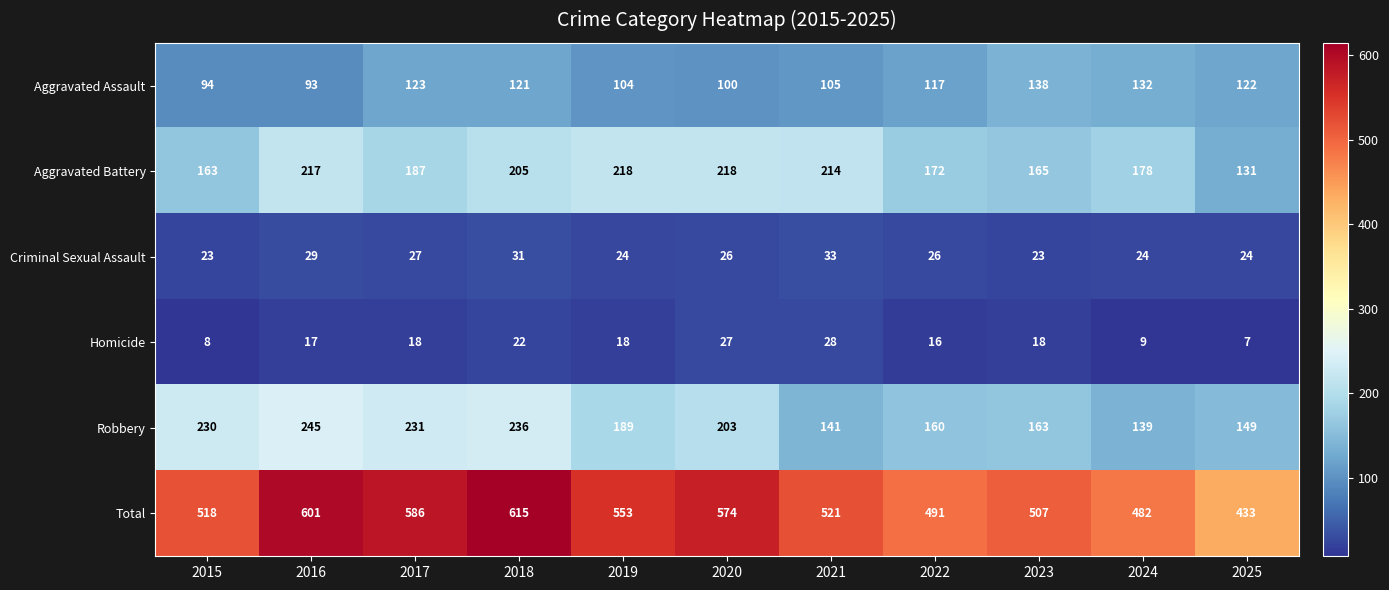

How many categories are shown in the chart?

11